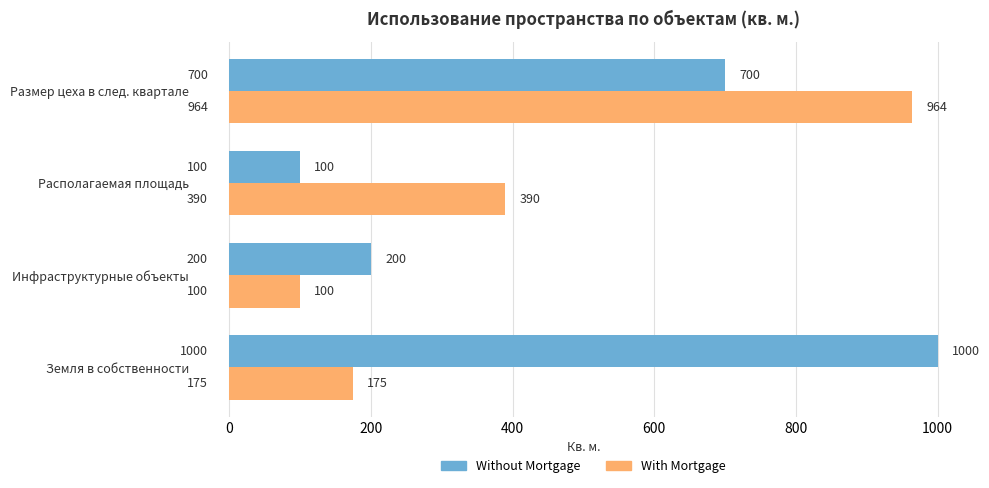

True or false: Without Mortgage has a value of 116 at Инфраструктурные объекты.

False